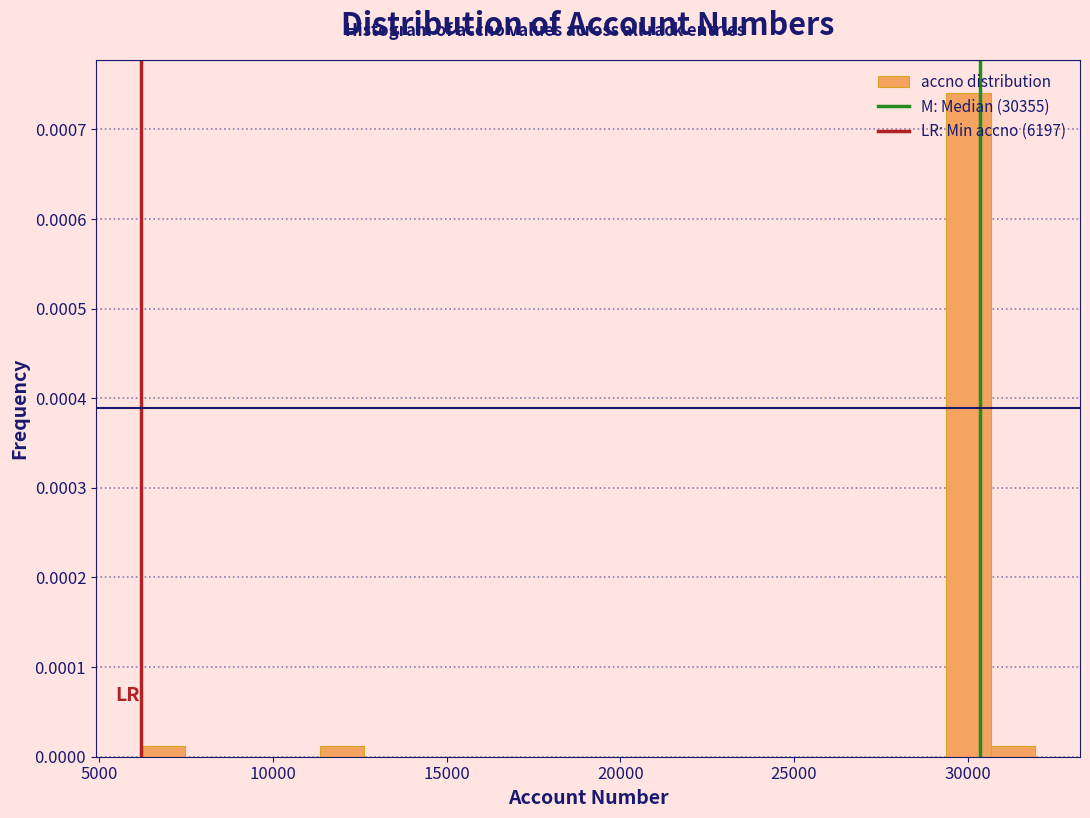

Read against the x-axis, roughly where is the centre of the tallest bar?

30000